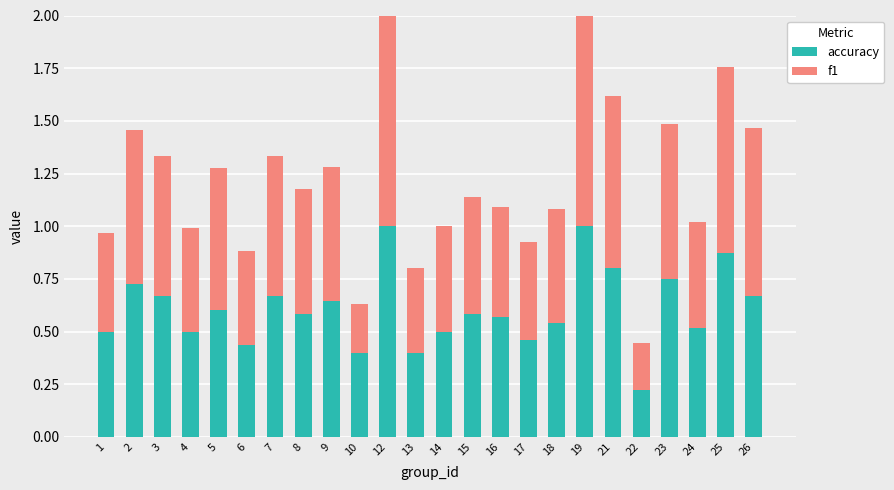

What is the highest value of the accuracy series?

1.0